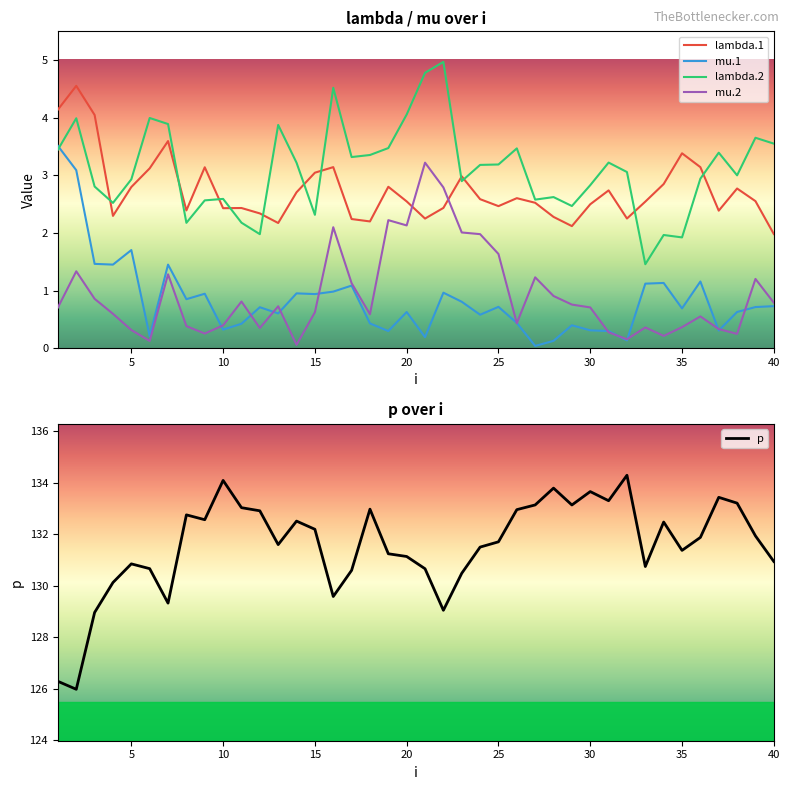

What is the lowest value of the lambda.2 series?

1.5